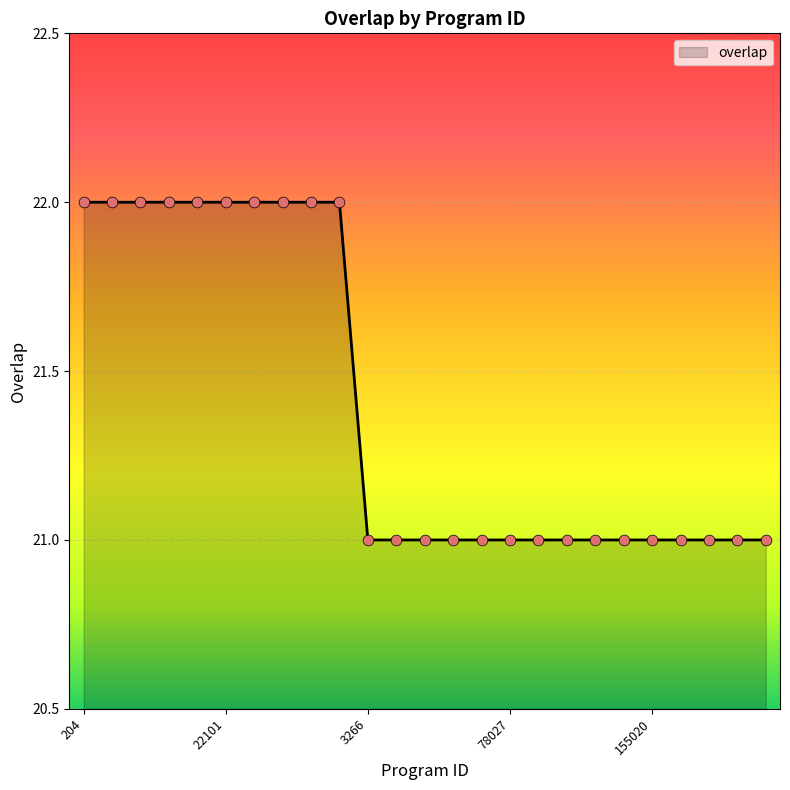

What is the smallest value displayed?

21